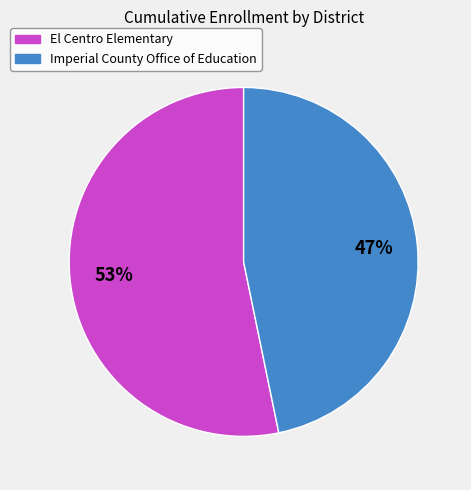

Is El Centro Elementary the majority of the pie?

Yes